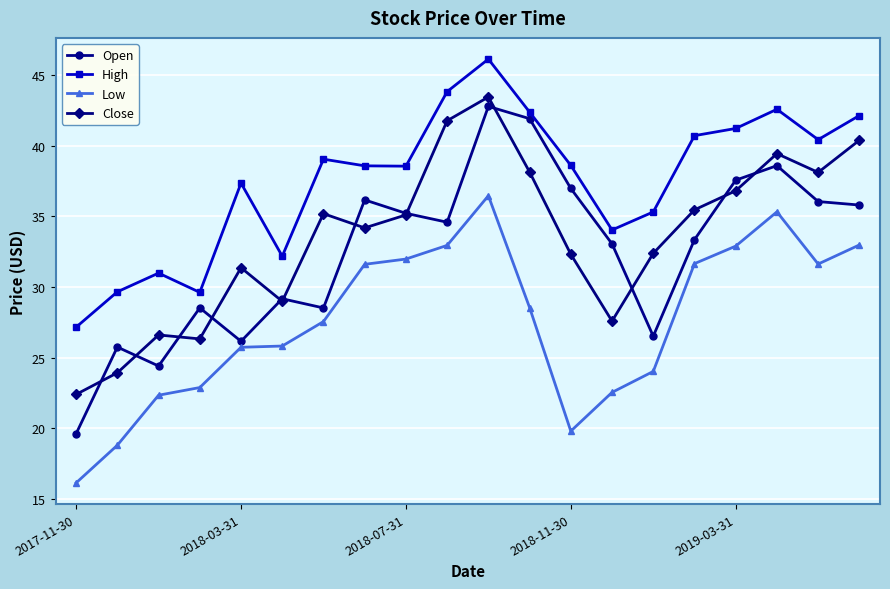

True or false: Low and Open intersect in this chart.

False